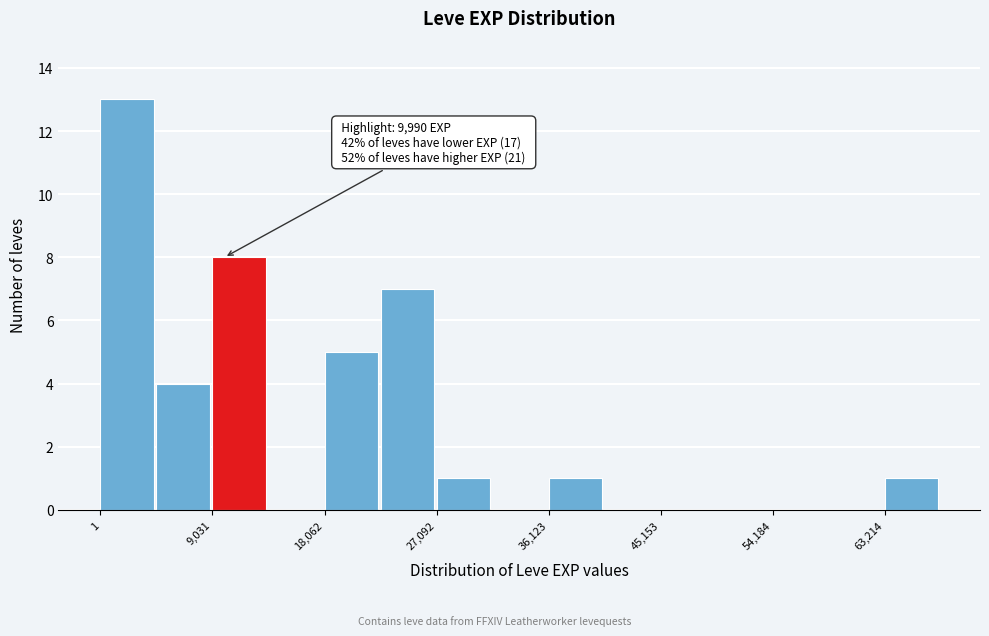

Which range on the x-axis has the tallest bar?

0 to 5000